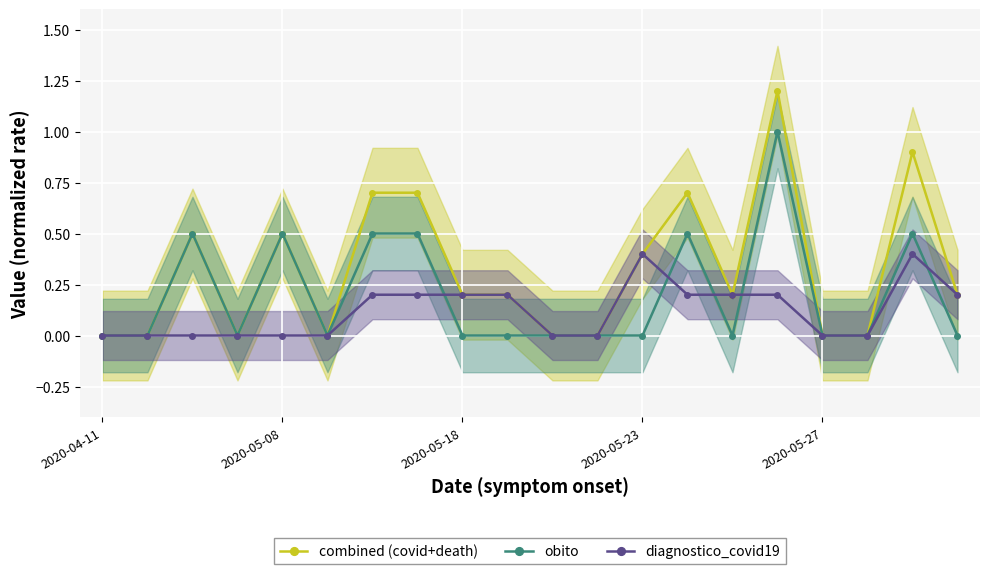

The value of diagnostico_covid19 at 2020-05-08 is 0.0. True or false?

True